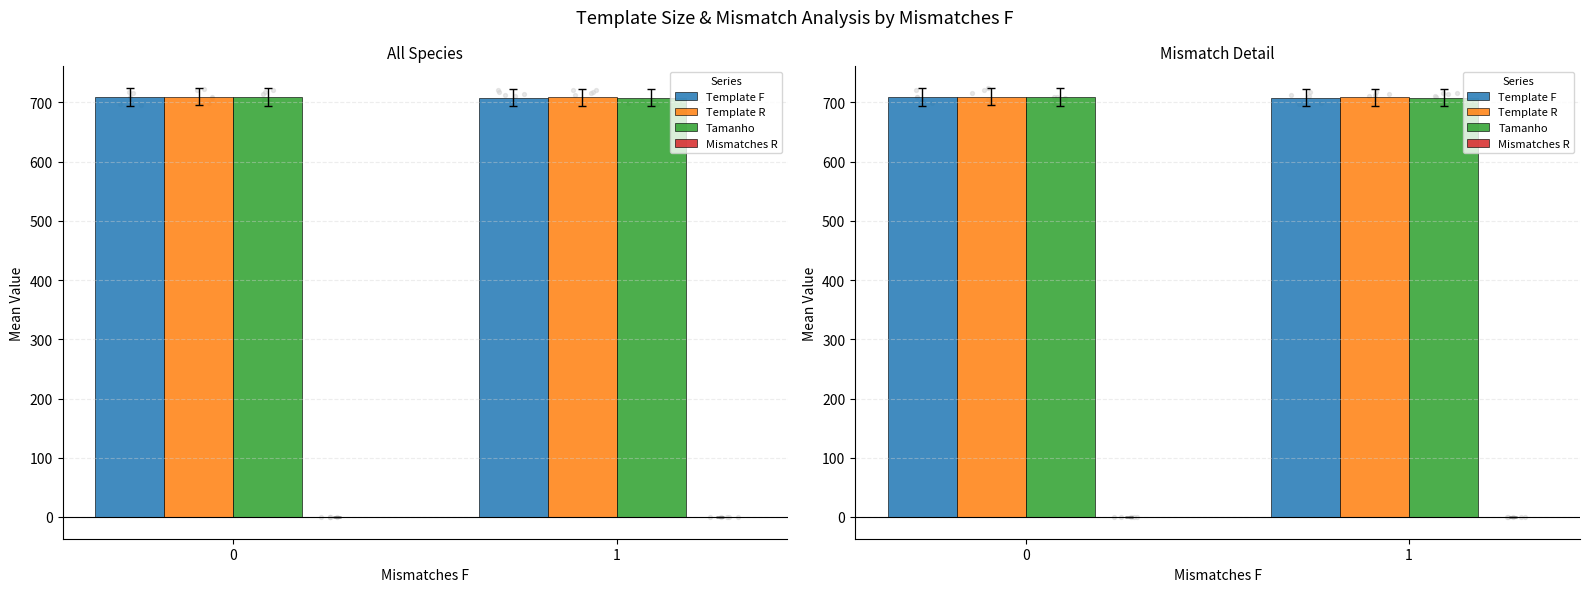

Which series contains the lowest Y value?

Mismatches R